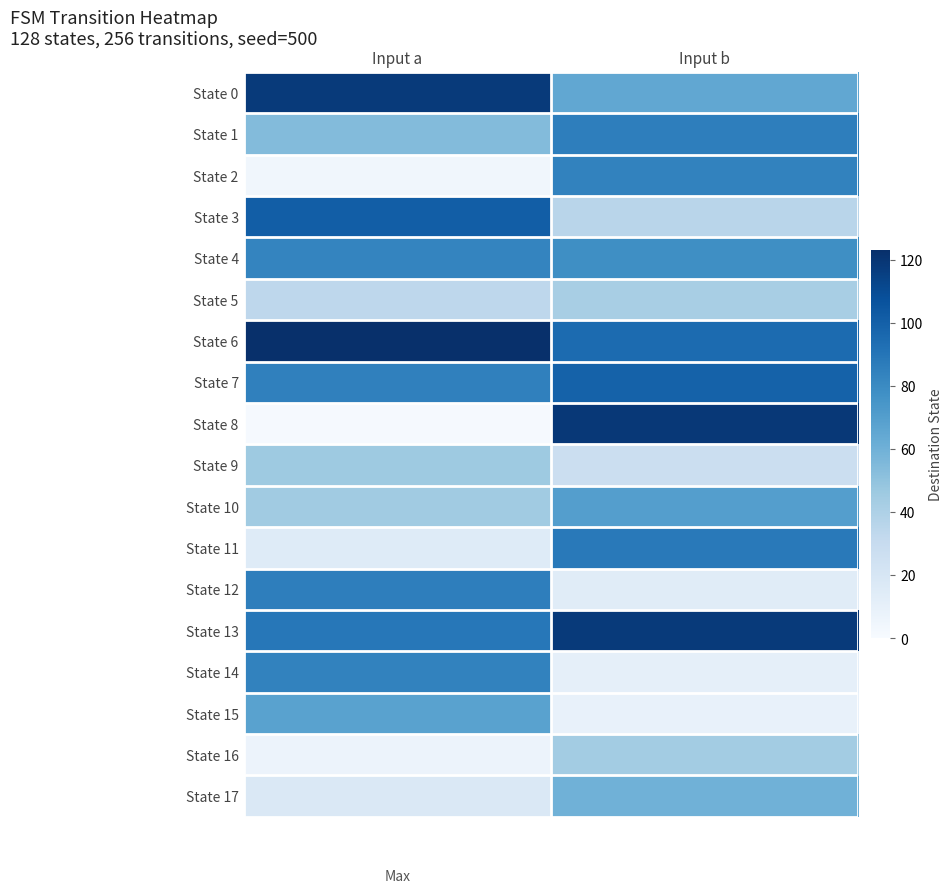

Reading left to right, transcribe all the data shown in this chart.

State 0: Input a=118	Input b=65
State 1: Input a=54	Input b=86
State 2: Input a=4	Input b=84
State 3: Input a=101	Input b=36
State 4: Input a=83	Input b=78
State 5: Input a=34	Input b=42
State 6: Input a=123	Input b=95
State 7: Input a=85	Input b=99
State 8: Input a=1	Input b=119
State 9: Input a=46	Input b=27
State 10: Input a=45	Input b=70
State 11: Input a=15	Input b=88
State 12: Input a=86	Input b=14
State 13: Input a=89	Input b=118
State 14: Input a=84	Input b=11
State 15: Input a=68	Input b=9
State 16: Input a=7	Input b=44
State 17: Input a=18	Input b=60